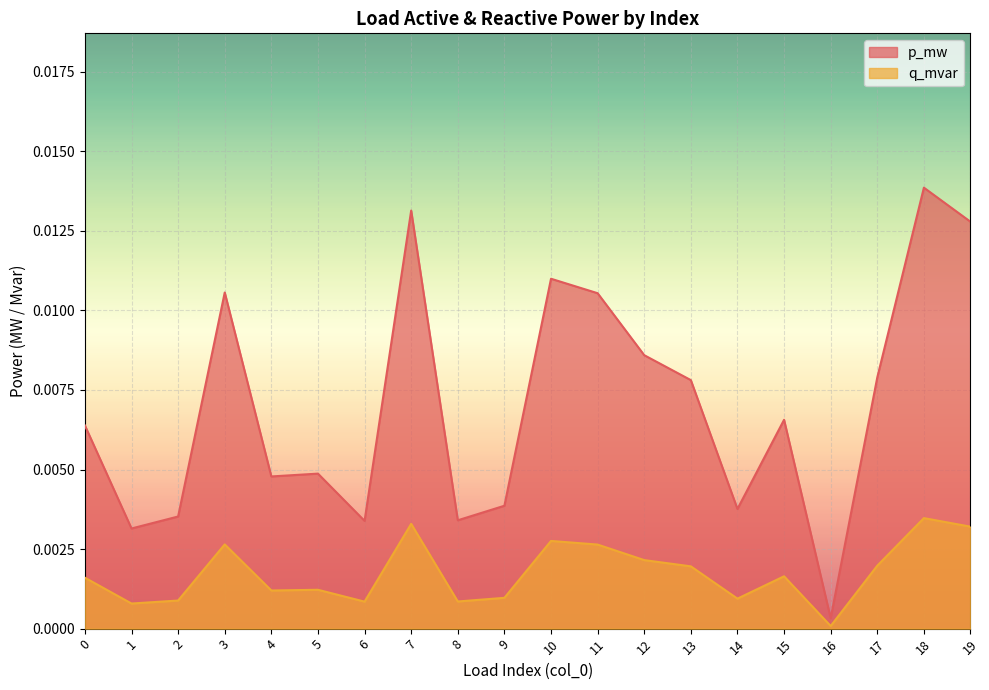

True or false: p_mw has a value of 0.0 at 9.

False